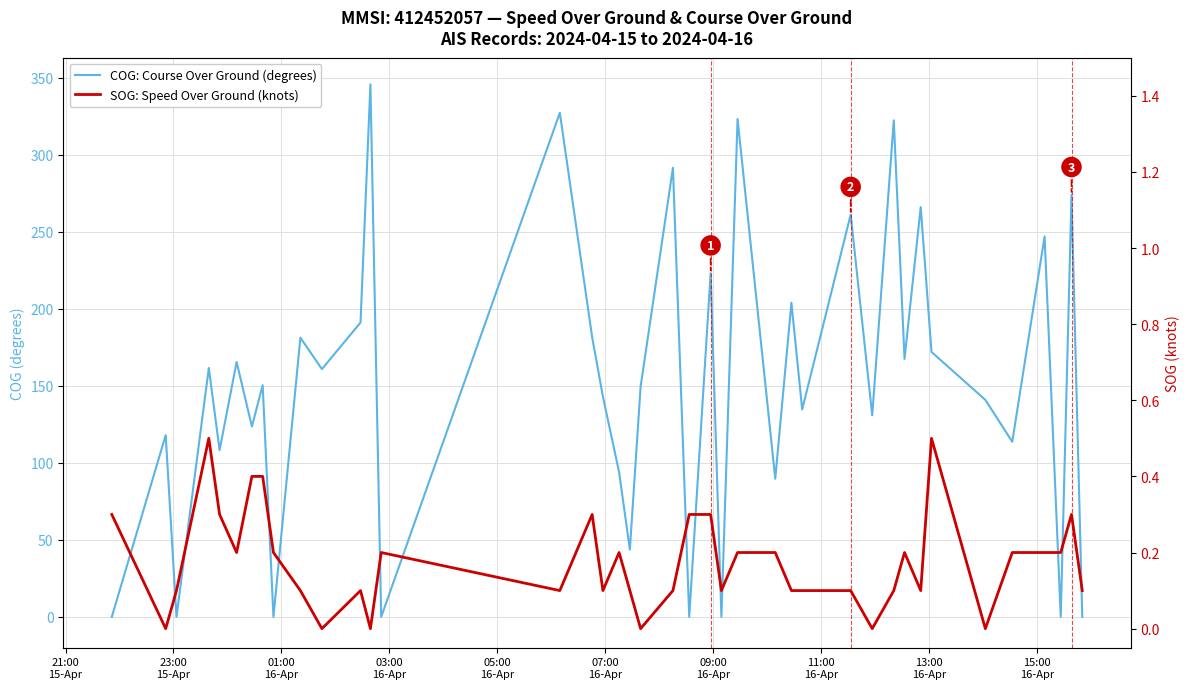

Is the value of SOG: Speed Over Ground (knots) at 28 greater than the value of COG: Course Over Ground (degrees) at 32?

No